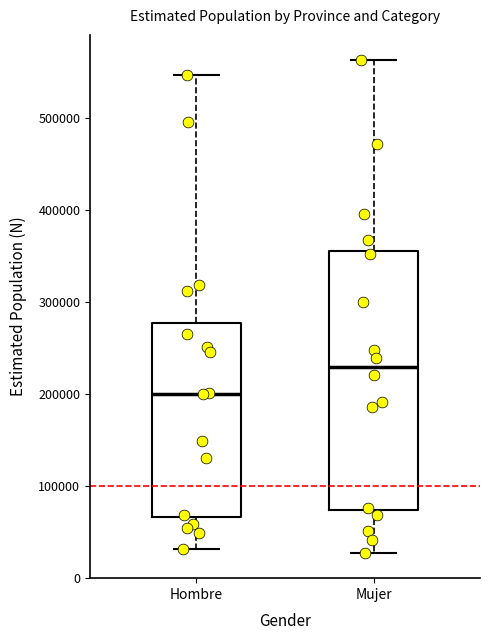

Which box has the lowest median line?

Hombre